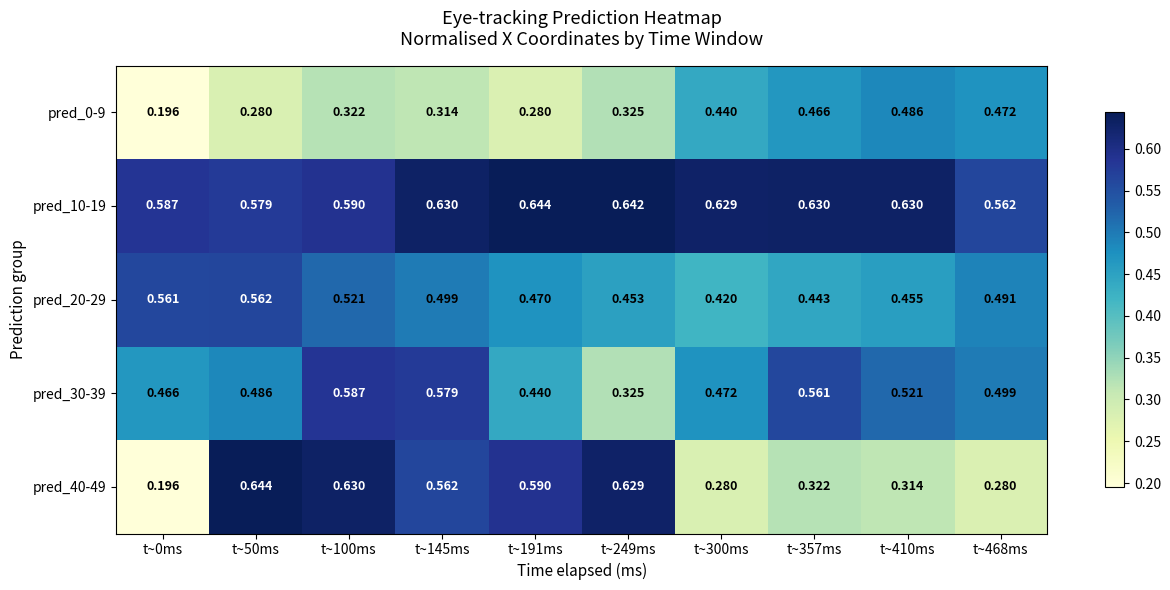

Is the value of pred_10-19 at t~410ms greater than the value of pred_0-9 at t~191ms?

Yes